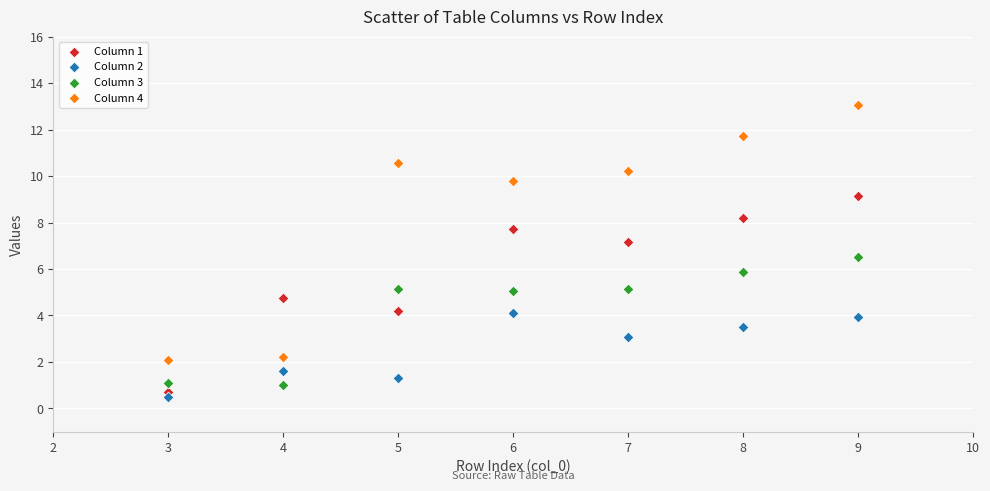

Across all data points, what is the range of Y values (max minus min)?

12.6